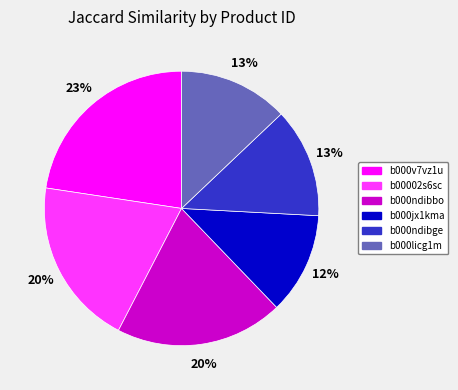

To the nearest percent, what is the average slice percentage?

17%